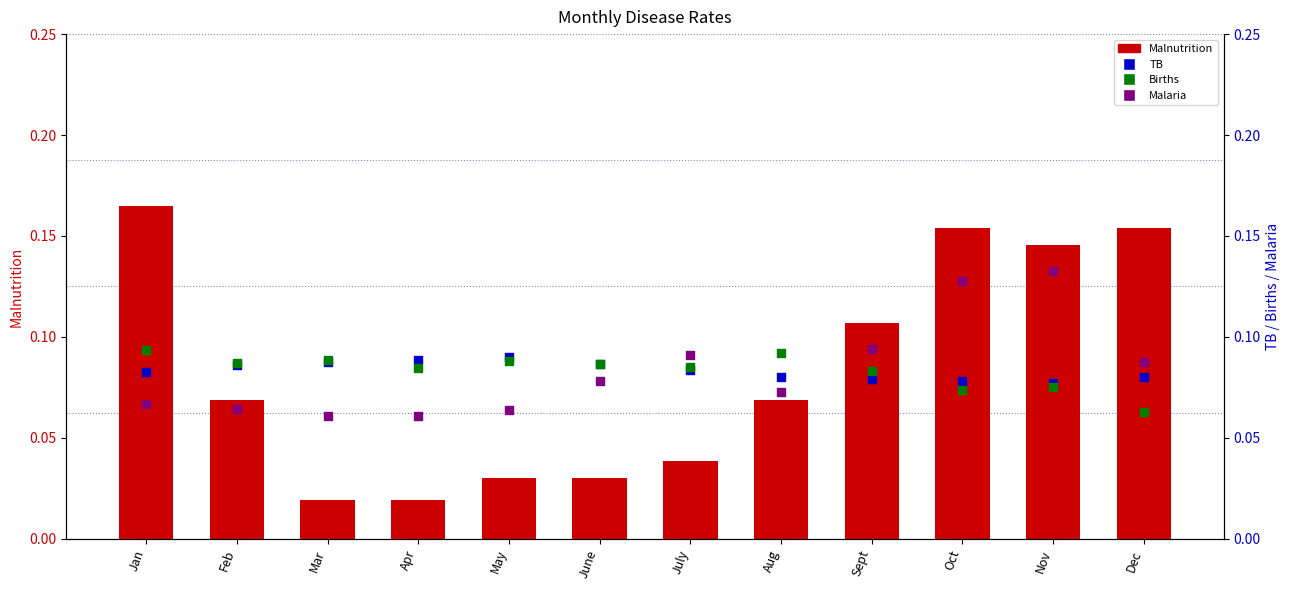

Which series reaches the minimum Y coordinate?

Malnutrition